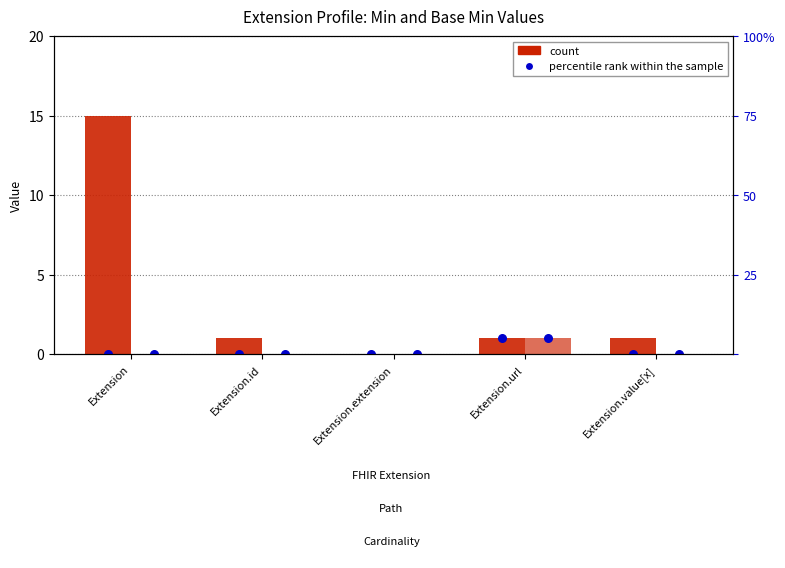

What is the total value across all series at Extension.value[x]?

1